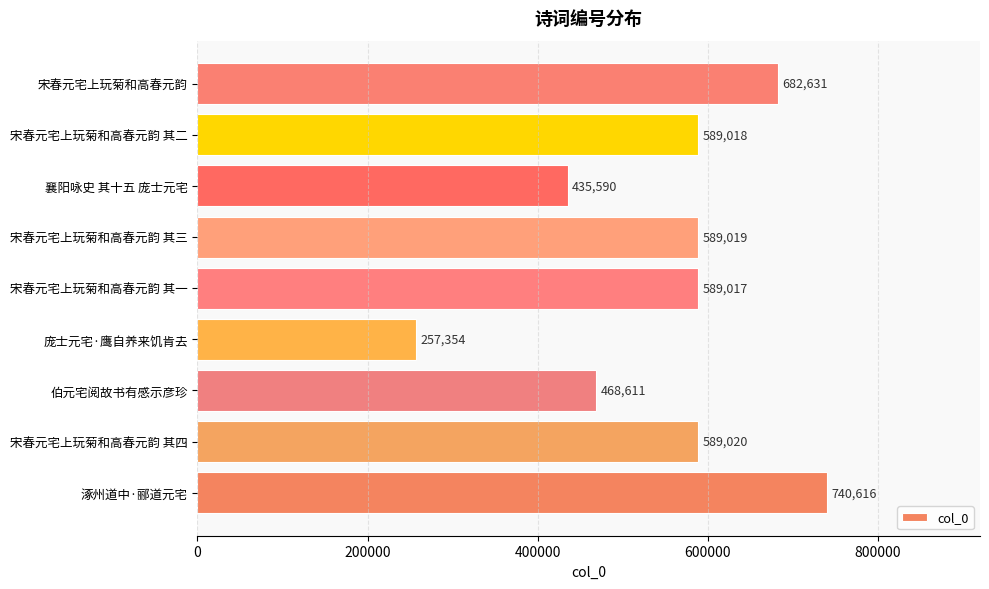

Is it true that the value at 宋春元宅上玩菊和高春元韵 is 682631?

True